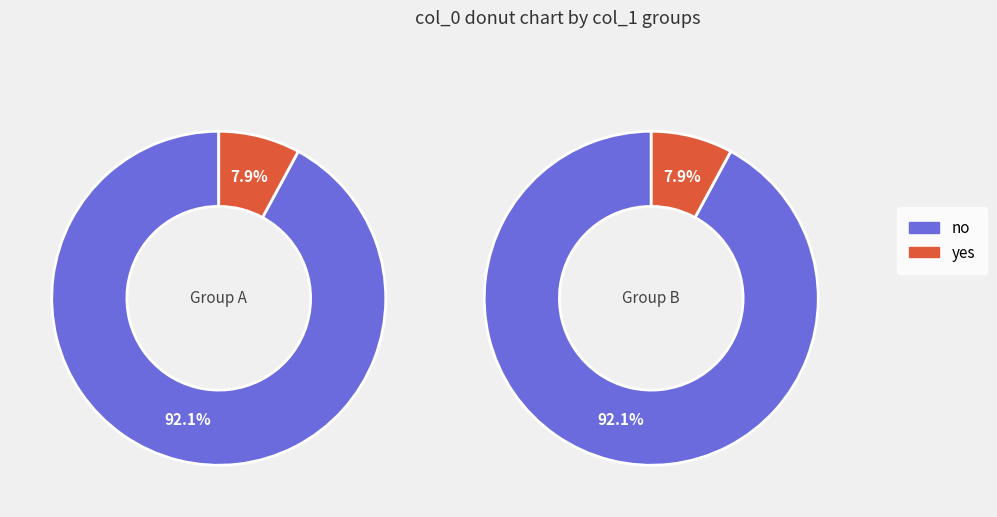

Approximately how many times larger is the value at 0 compared to 0?

1.0